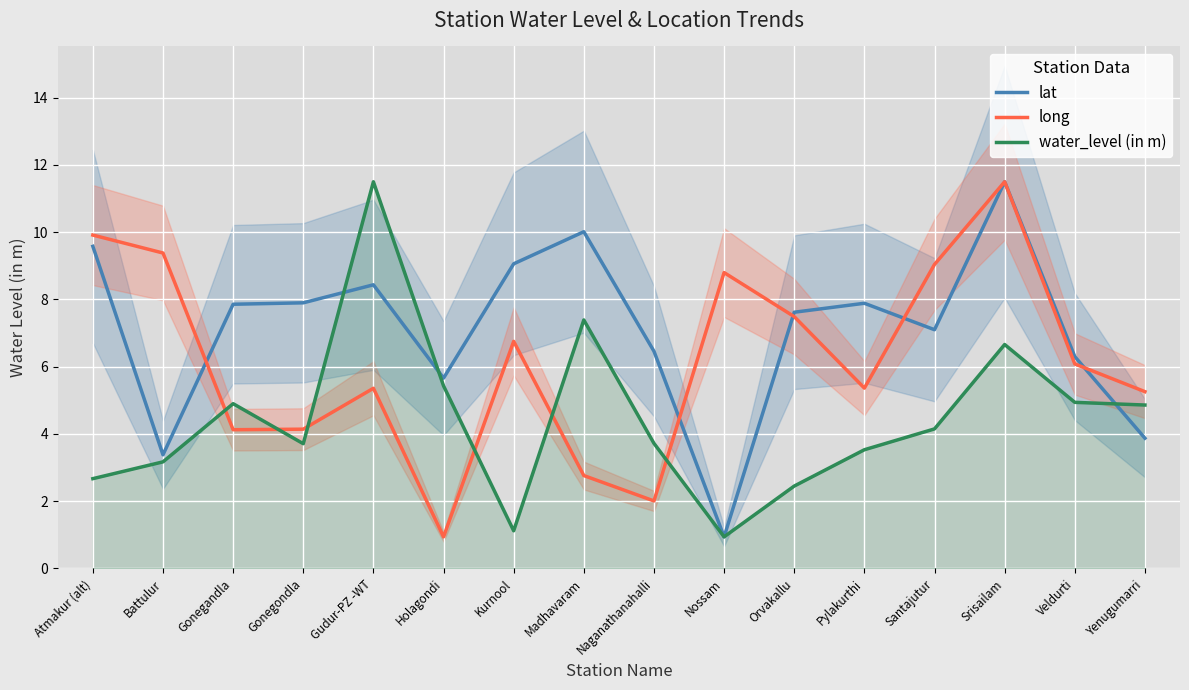

What is the difference between the long values at Kurnool and Gonegondla?

2.6